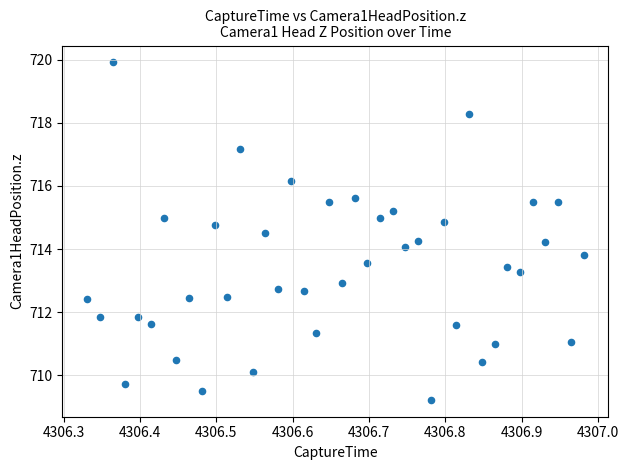

What is the range of X values (max minus min)?

0.7